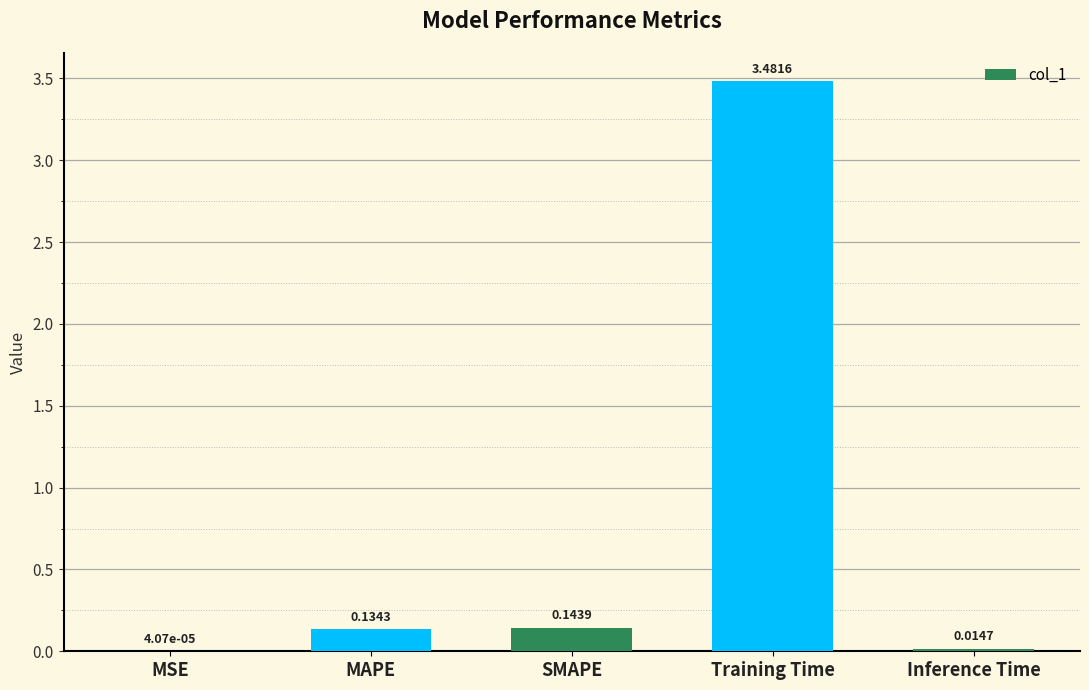

Are the bars horizontal?

No